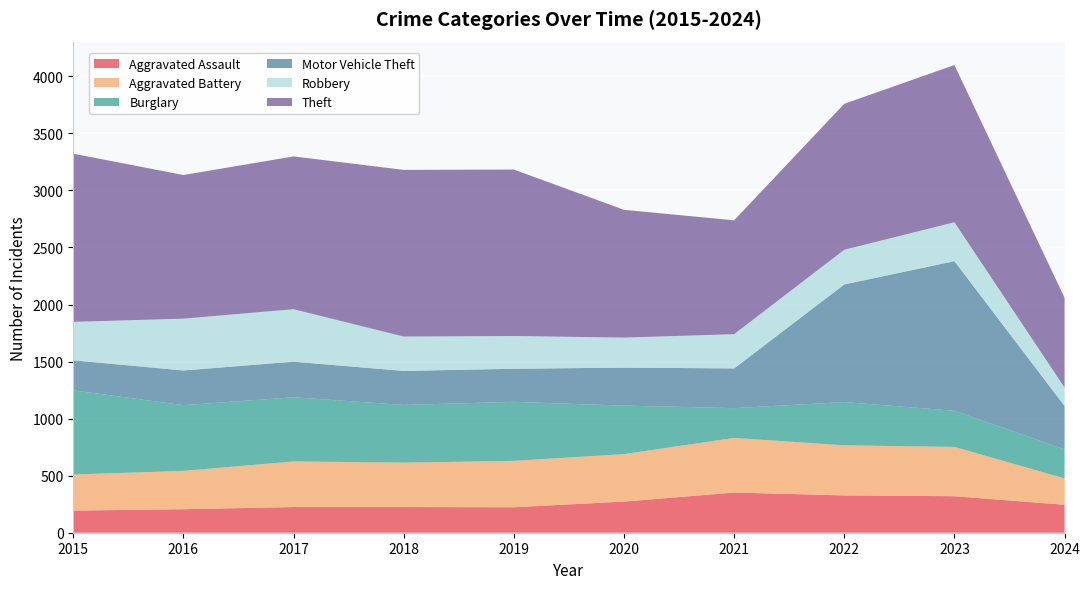

Reading right to left, what are all the values shown in this chart?

Aggravated Assault: 245	320	327	352	273	223	225	225	206	194
Aggravated Battery: 231	432	439	479	416	407	389	400	336	316
Burglary: 254	317	379	261	425	517	506	562	576	738
Motor Vehicle Theft: 381	1311	1031	348	333	290	298	312	304	263
Robbery: 161	341	304	300	263	287	301	460	454	337
Theft: 787	1378	1279	998	1120	1459	1461	1339	1259	1474